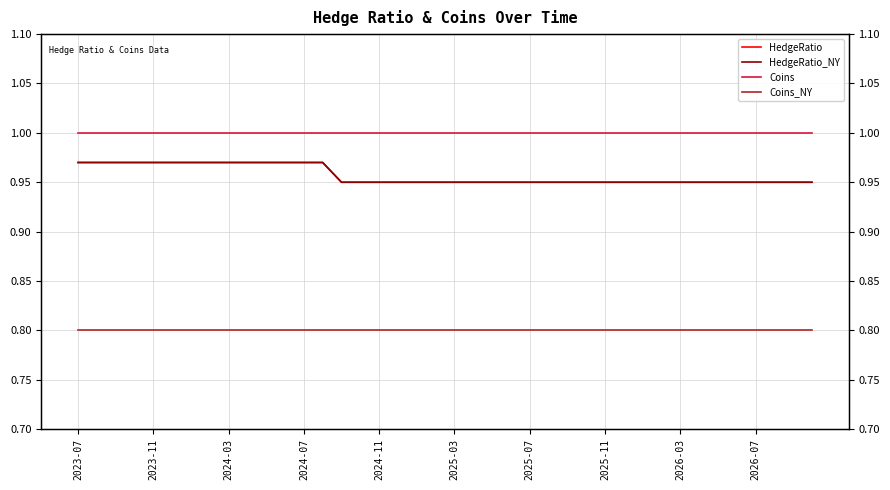

Which series changed the most between 2023-07 and 2024-11?

HedgeRatio